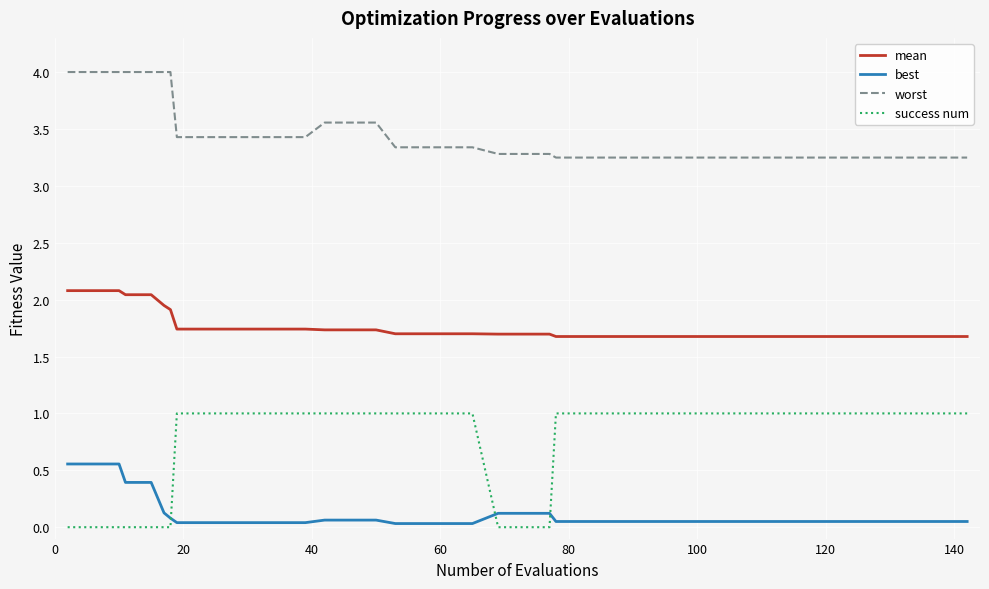

What is the maximum value for success num?

1.0